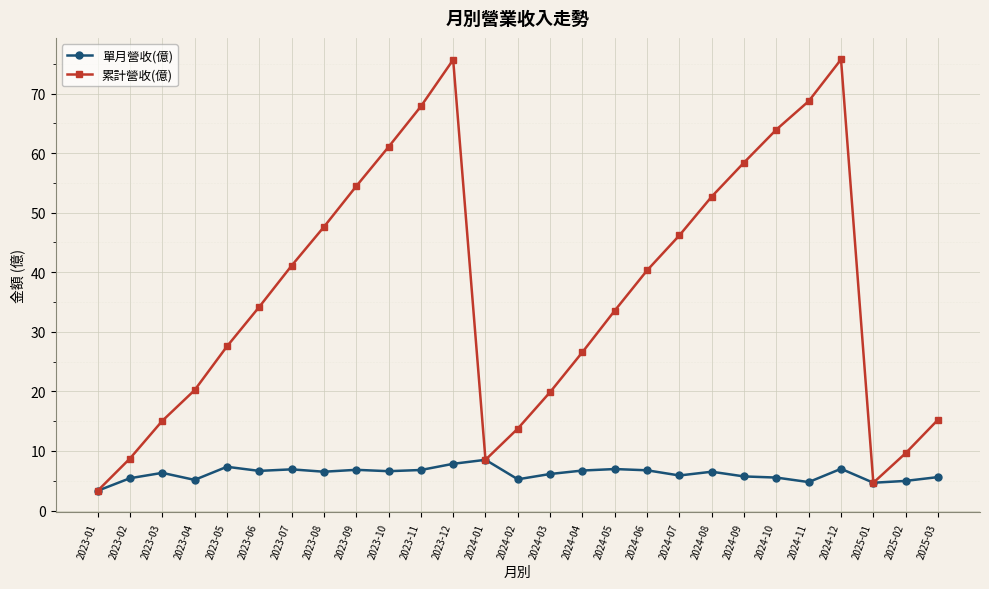

Which series has the largest range (max minus min)?

累計營收(億)